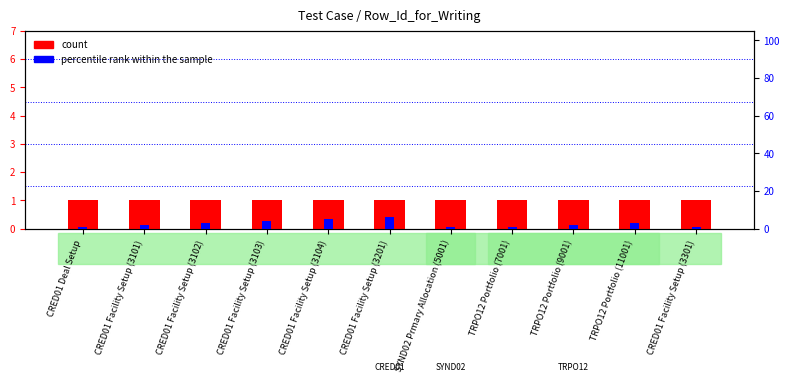

What is the label of the 9th bar from the right?

CRED01 Facility Setup (3102)